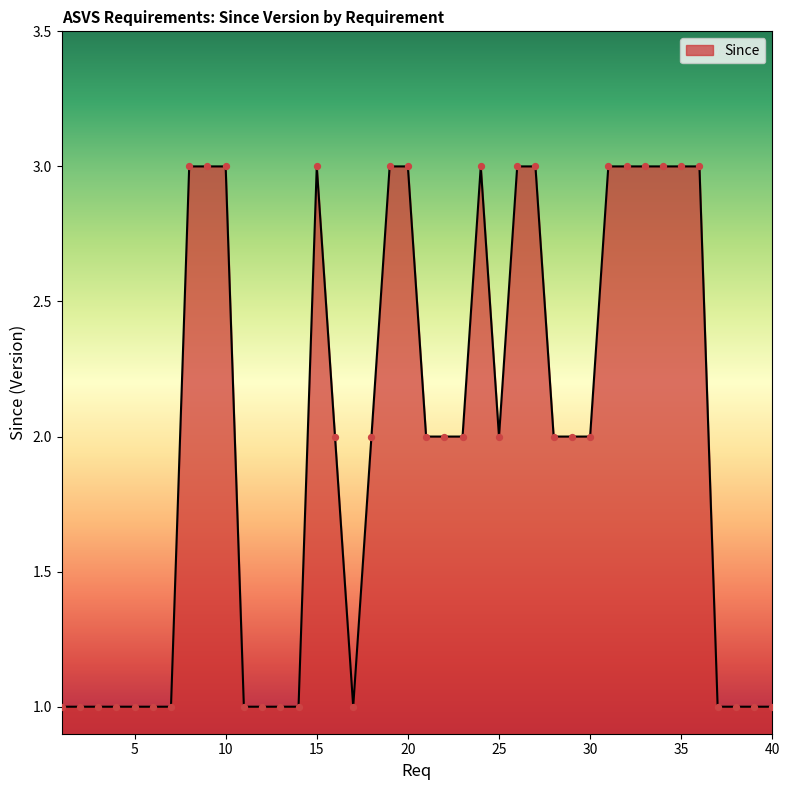

What is the greatest value displayed?

3